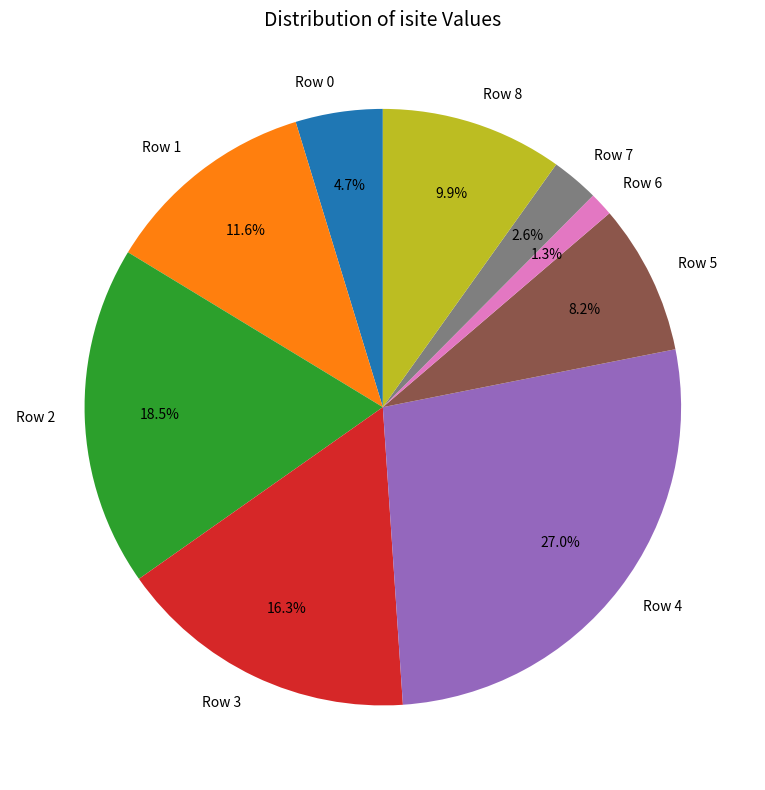

Does Row 2 represent more than half of the total?

No